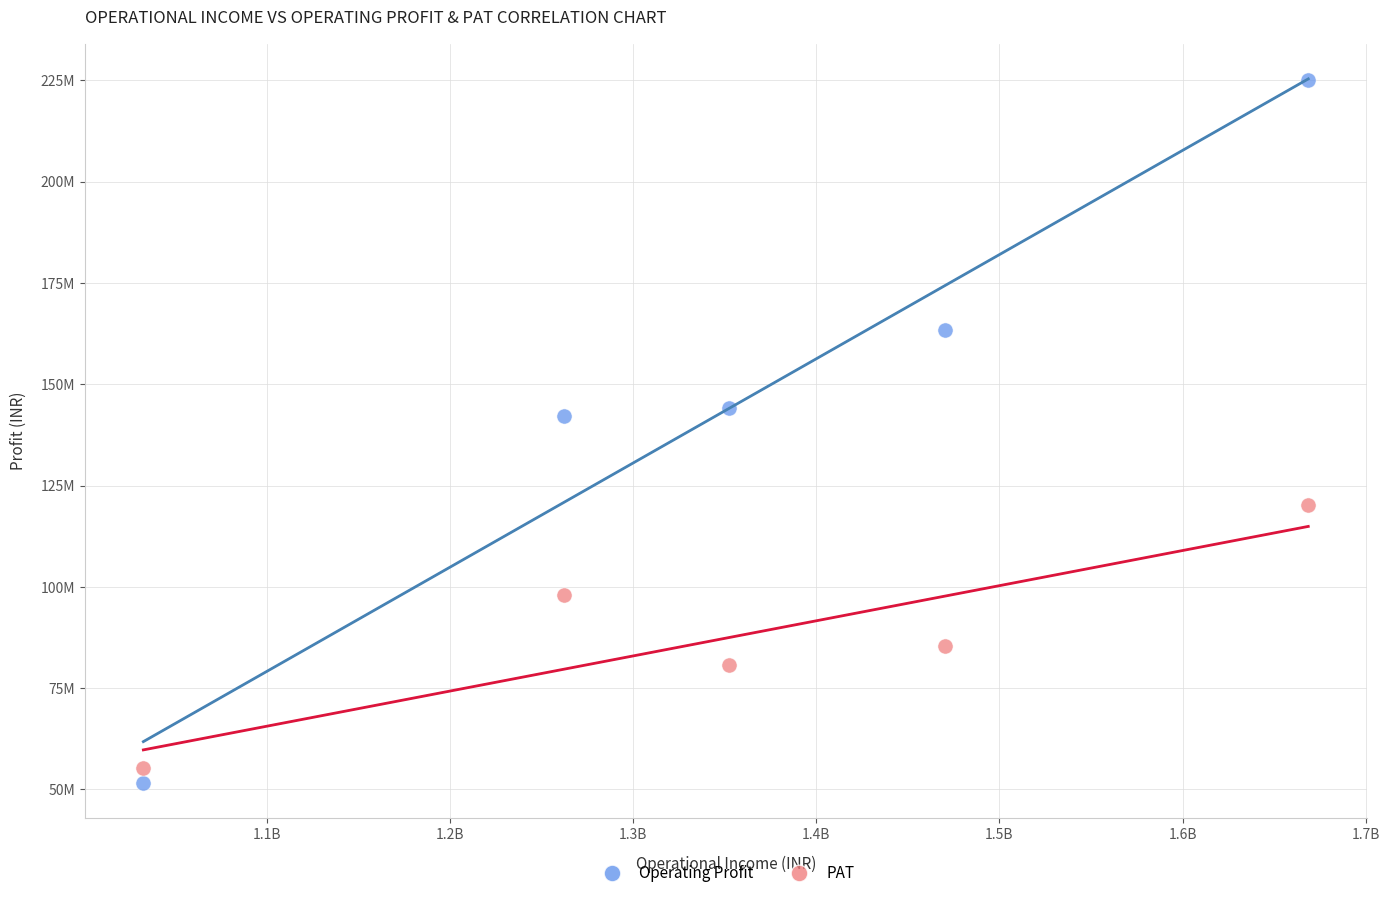

What are all the series names shown in the legend?

Operating Profit, PAT